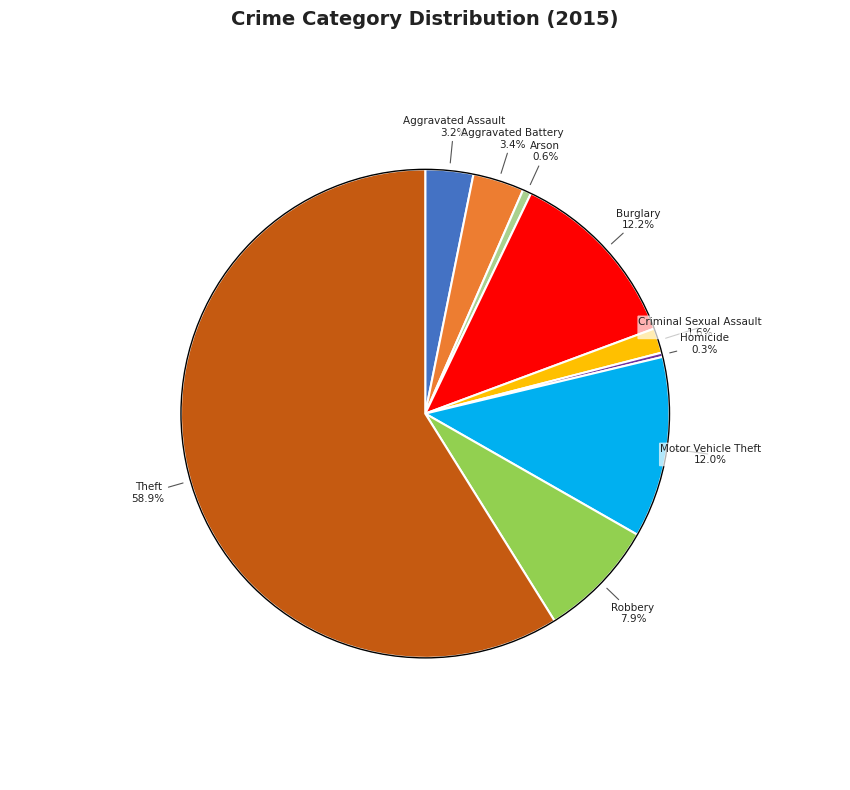

Is there a majority slice in this chart?

Yes